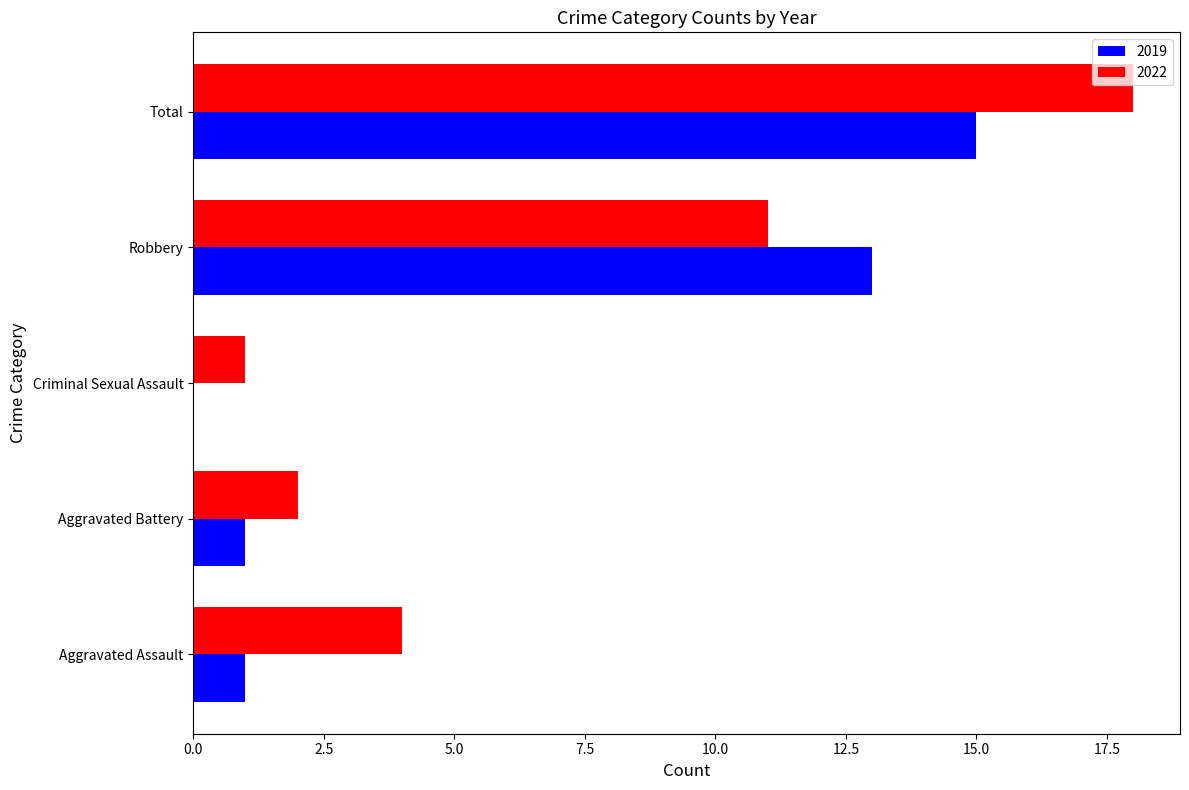

What is the spread (max minus min) of values at Aggravated Battery?

1